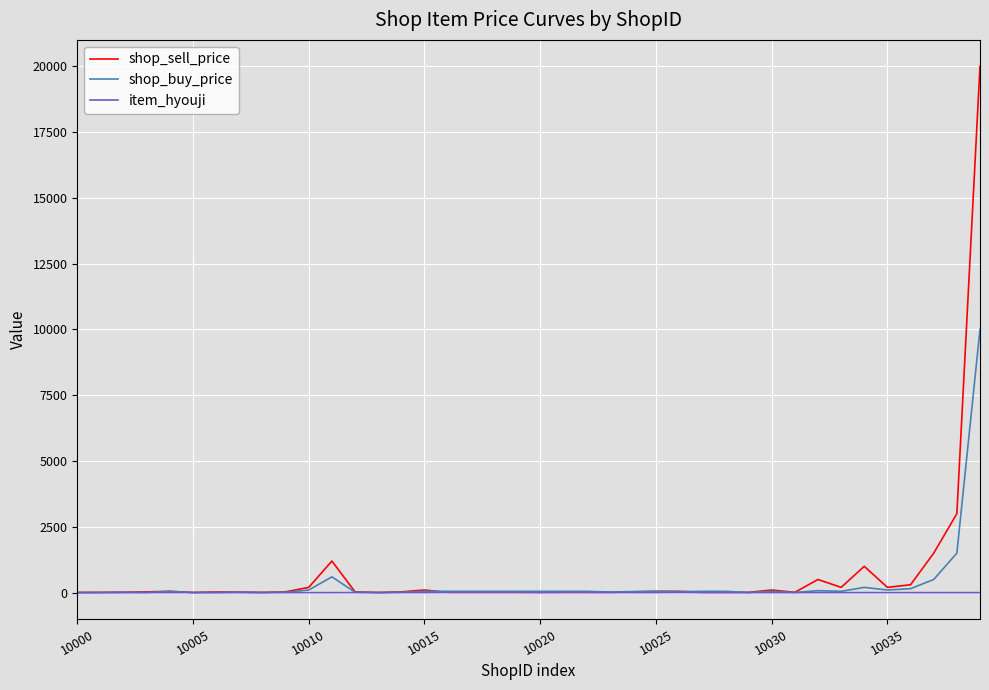

Rank the series by their maximum value, from lowest to highest.

item_hyouji, shop_buy_price, shop_sell_price